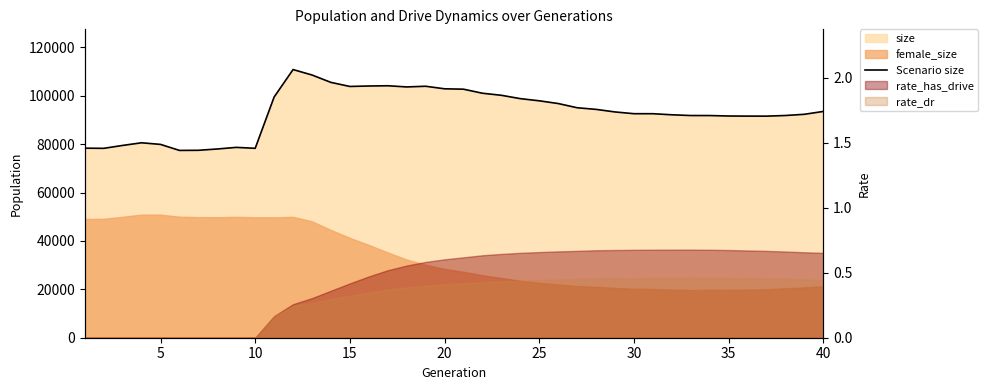

Reading left to right, extract all data points from this chart.

78373	78307	79509	80603	79933	77446	77492	78039	78701	78316	99533	110878	108628	105569	103892	104079	104183	103693	103977	102922	102761	101090	100238	98855	97961	96831	95093	94417	93353	92629	92622	92178	91870	91864	91675	91632	91618	91881	92378	93560